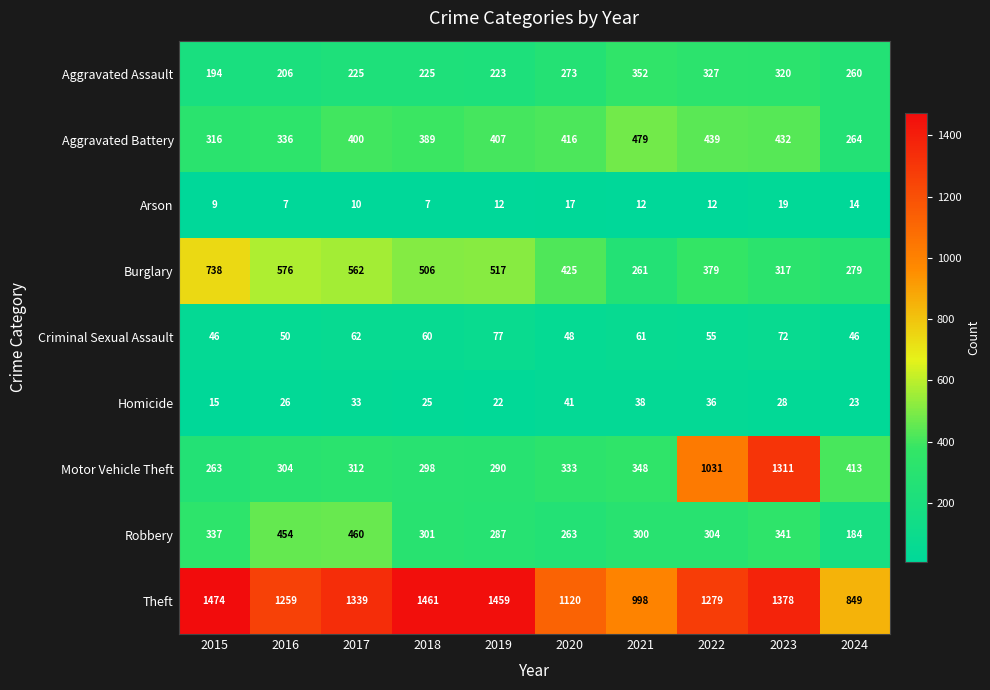

How many distinct data groups are displayed?

9